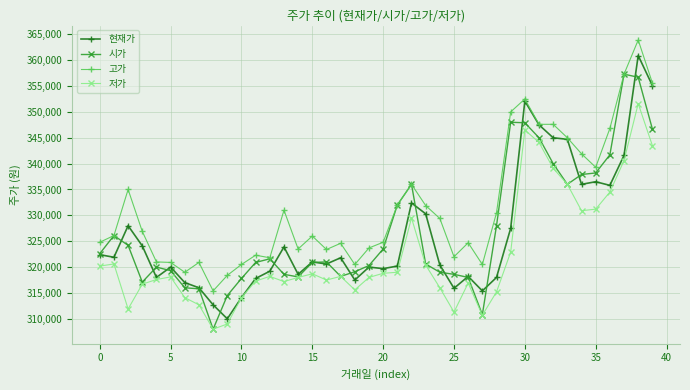

What is the maximum value for 저가?

351600